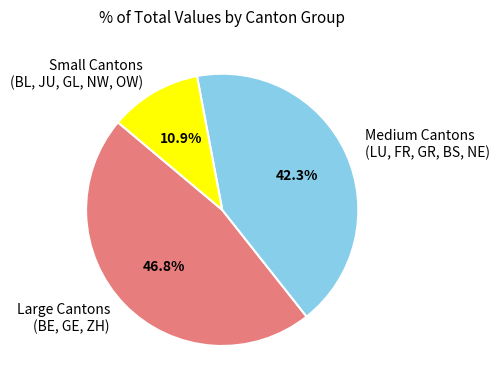

How many slices are in this pie chart?

3